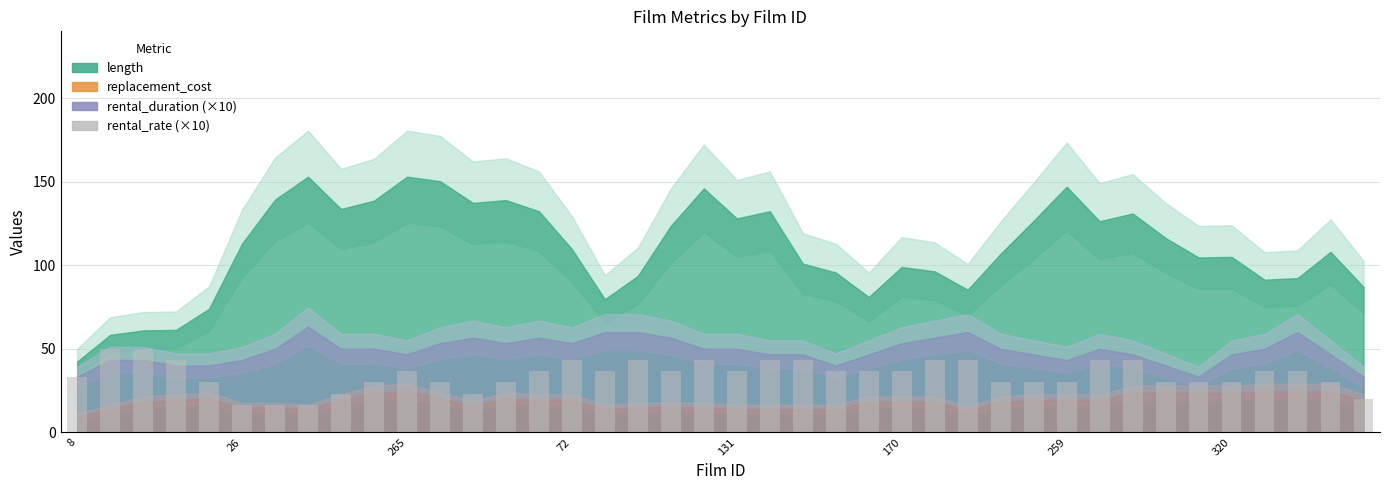

What is the difference between the second highest and minimum values?

33.3